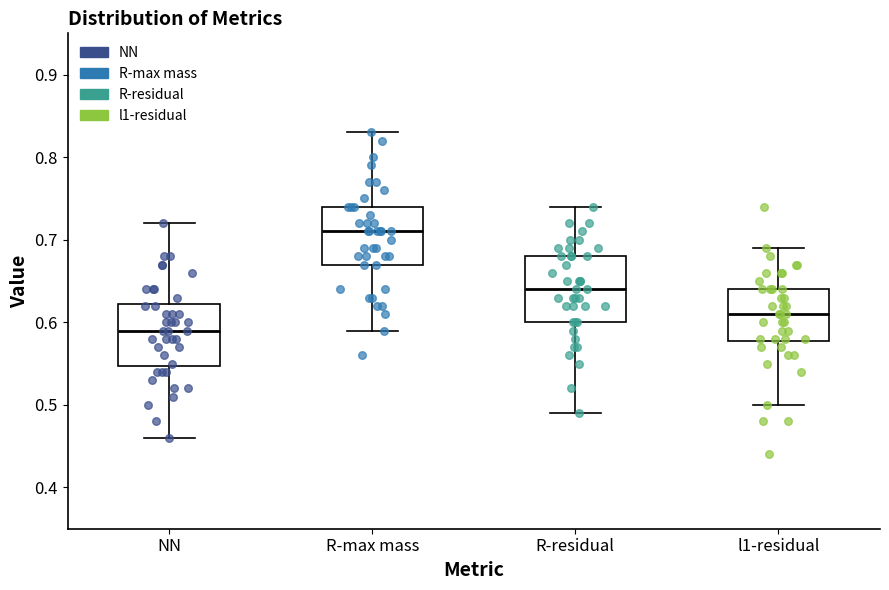

Reading left to right, transcribe this box plot: for each box, give where its median line is, the range the box spans, and where its two whiskers end, as read against the y-axis. The values are not printed on the chart, so give them approximately, as read against the axis.

NN: median 0.59, box 0.55 to 0.62, whiskers 0.46 to 0.72
R-max mass: median 0.71, box 0.67 to 0.74, whiskers 0.59 to 0.83
R-residual: median 0.64, box 0.60 to 0.68, whiskers 0.49 to 0.74
l1-residual: median 0.61, box 0.58 to 0.64, whiskers 0.50 to 0.69